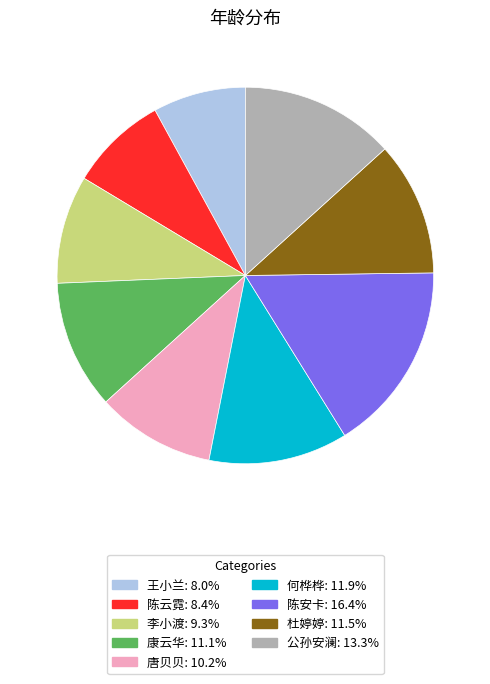

Which slice is the largest?

陈安卡